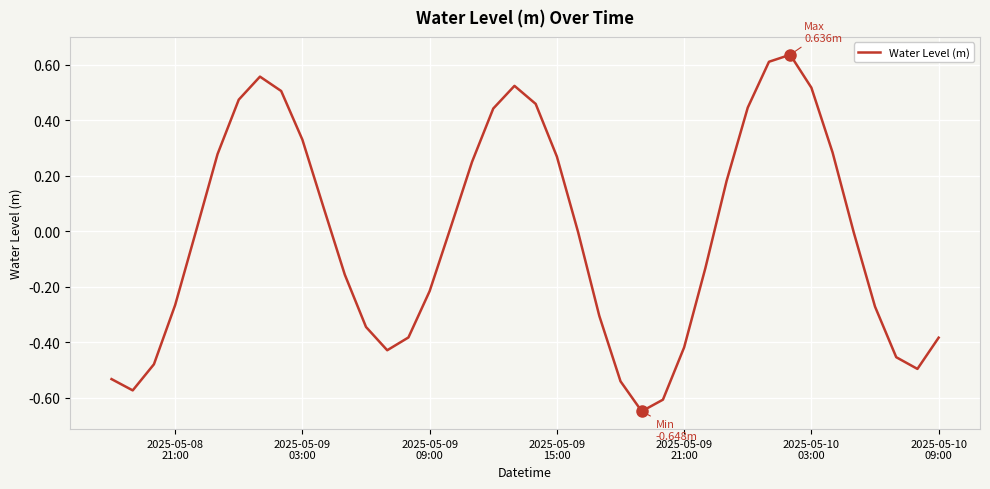

Is this an area chart (filled region under the line)?

No